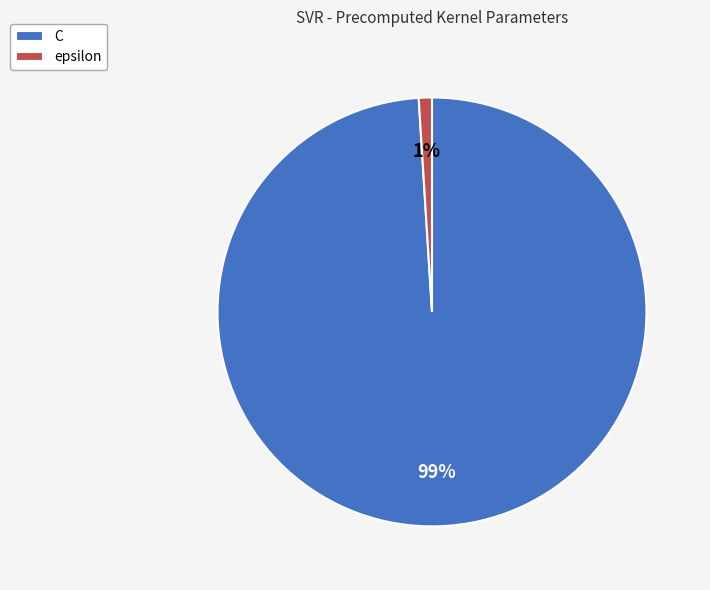

To the nearest percent, what is the combined percentage of C and epsilon?

100%